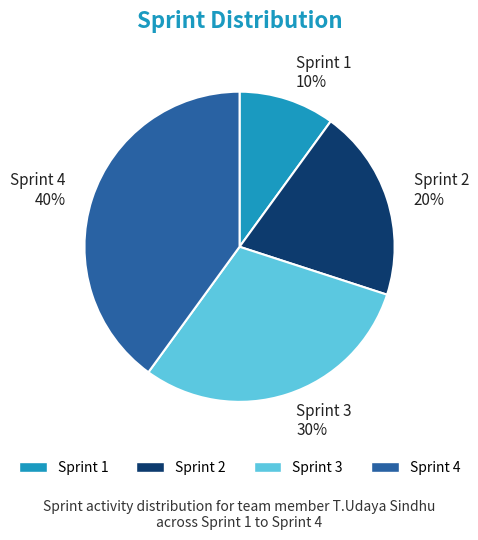

Does any single category account for the majority?

No